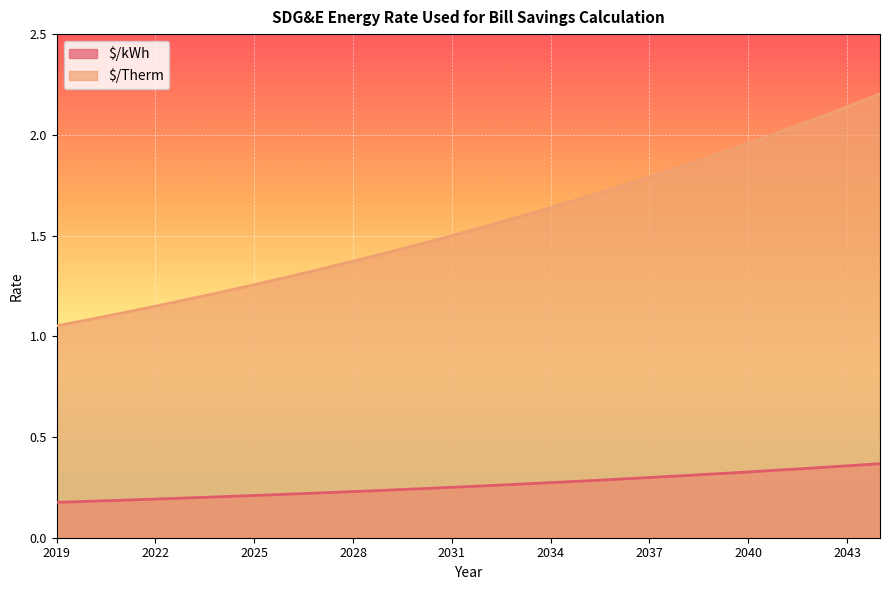

What is the sum of all $/kWh values?

40.6